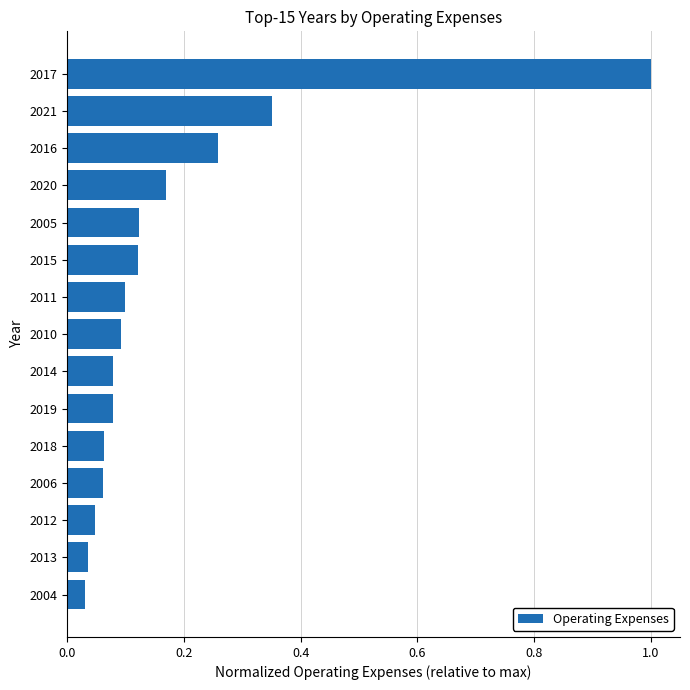

Which label corresponds to the largest value in the chart?

2017